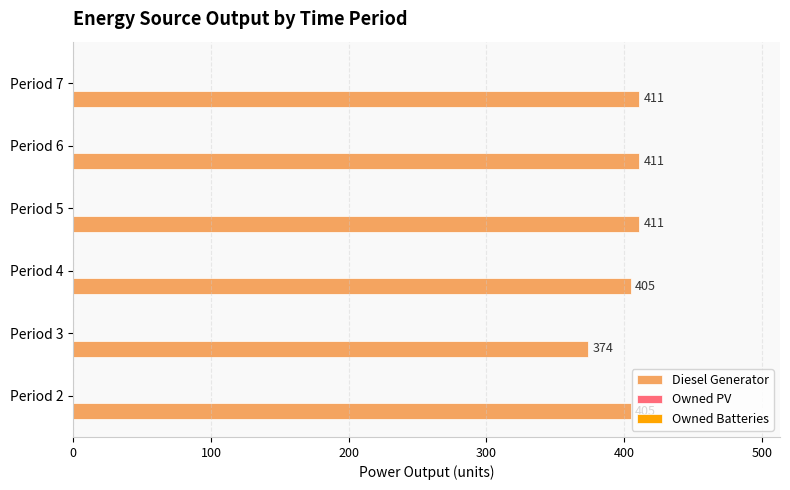

What is the change in value from Period 3 to Period 6?

+37